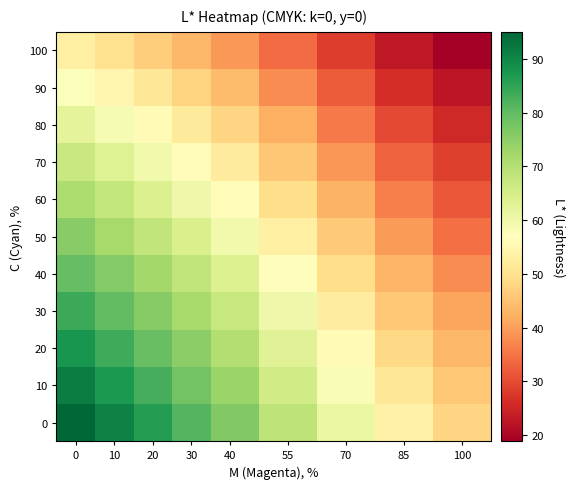

Reading right to left, list all the values displayed in this chart.

0: 48.0	53.5	60.8	68.6	76.4	81.4	86.2	90.7	95.0
10: 45.7	51.1	58.2	65.8	73.4	78.3	82.8	87.2	91.5
20: 43.1	48.4	55.5	62.9	70.3	75.1	79.4	83.6	87.7
30: 40.6	45.9	52.7	60.0	67.2	71.6	75.8	79.9	83.9
40: 37.7	42.8	49.5	56.6	63.6	68.0	72.2	76.0	79.7
50: 34.6	39.5	46.1	53.0	59.8	64.1	68.1	71.9	75.5
60: 31.5	36.2	42.6	49.3	55.9	60.1	64.0	67.7	71.2
70: 28.5	33.0	39.1	45.6	52.0	56.0	59.8	63.4	66.8
80: 25.4	29.7	35.6	41.8	47.9	51.8	55.5	59.0	62.3
90: 22.2	26.3	32.0	37.9	43.7	47.5	51.1	54.5	57.7
100: 18.9	22.8	28.4	34.0	39.4	43.1	46.6	49.9	53.0